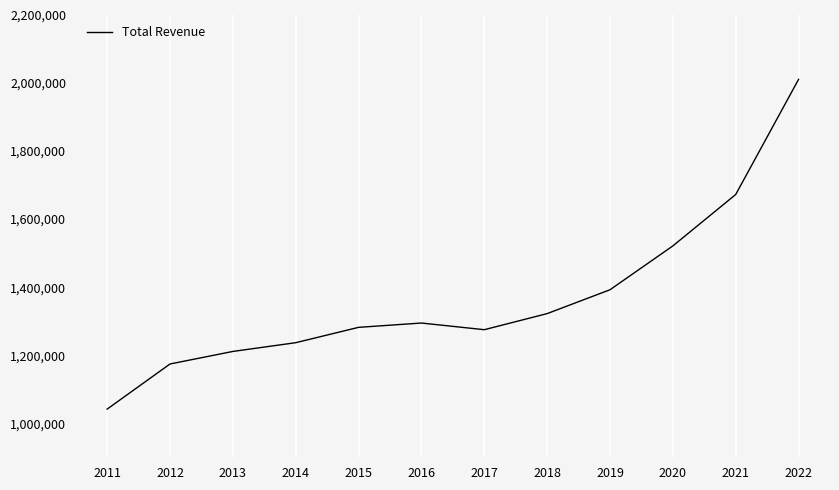

What is the sum of the values at 2021 and 2015?

2954300